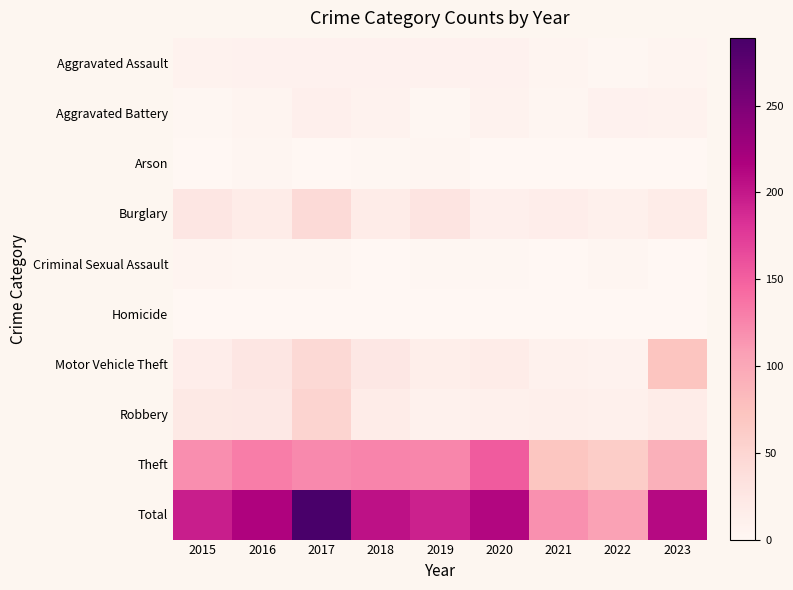

Rank the series by their maximum value, from highest to lowest.

Total, Theft, Motor Vehicle Theft, Robbery, Burglary, Aggravated Battery, Aggravated Assault, Criminal Sexual Assault, Arson, Homicide